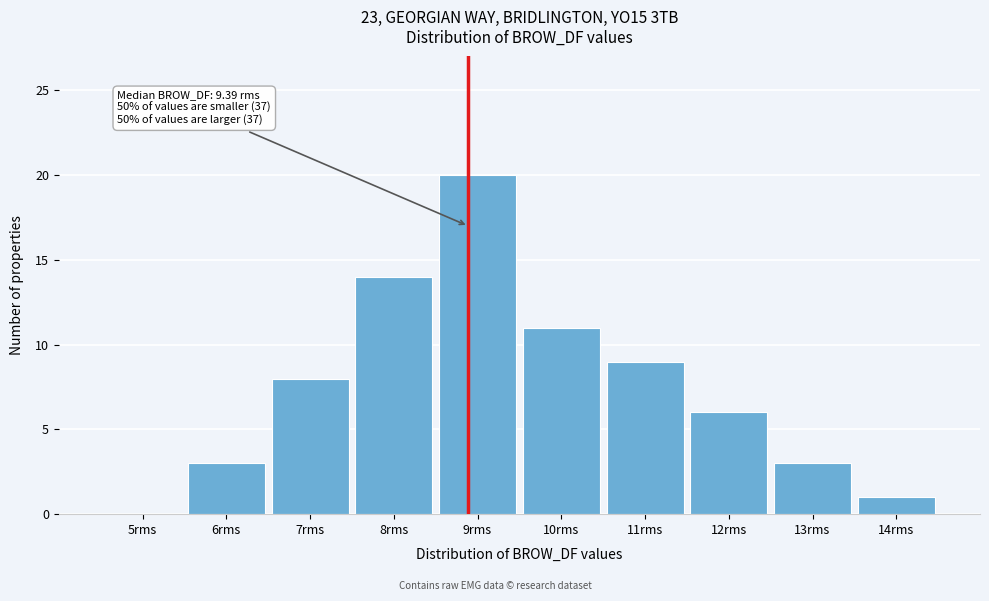

Reading left to right, what are all the values shown in this chart?

5rms=0	6rms=3	7rms=8	8rms=14	9rms=20	10rms=11	11rms=9	12rms=6	13rms=3	14rms=1